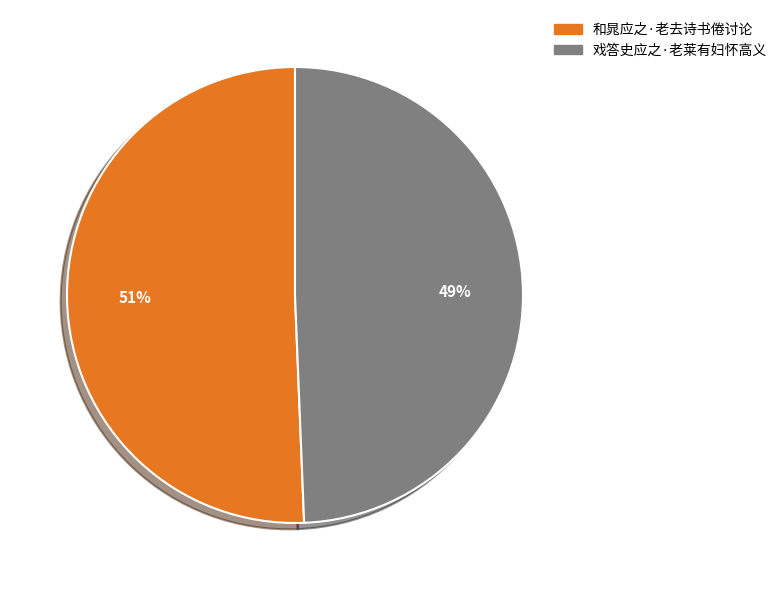

Is the sum of 戏答史应之·老莱有妇怀高义 and 和晁应之·老去诗书倦讨论 greater than half?

Yes